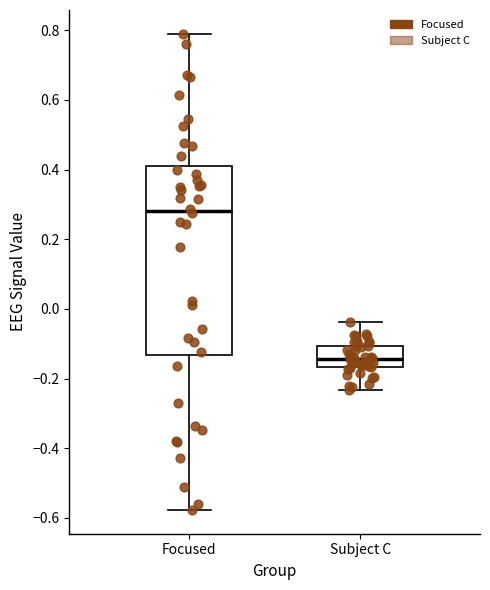

Which box is the tallest, from its lower edge to its upper edge?

Focused